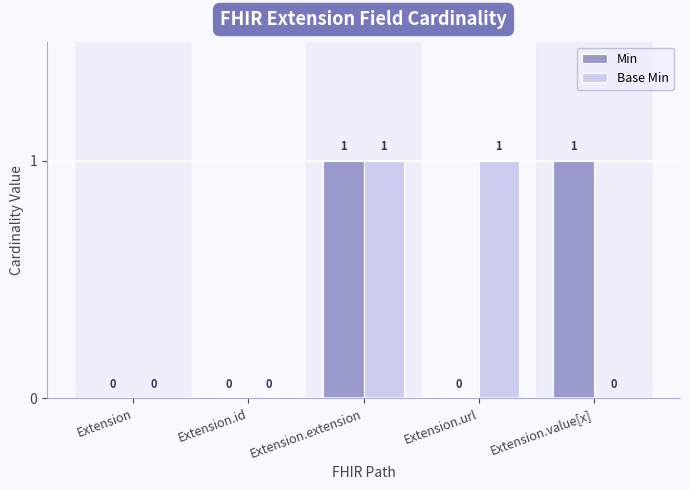

Which series changed the most between Extension and Extension.url?

Base Min